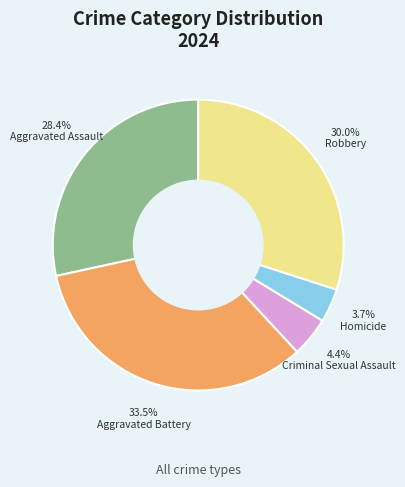

Which has a higher value, Homicide or Aggravated Battery?

Aggravated Battery